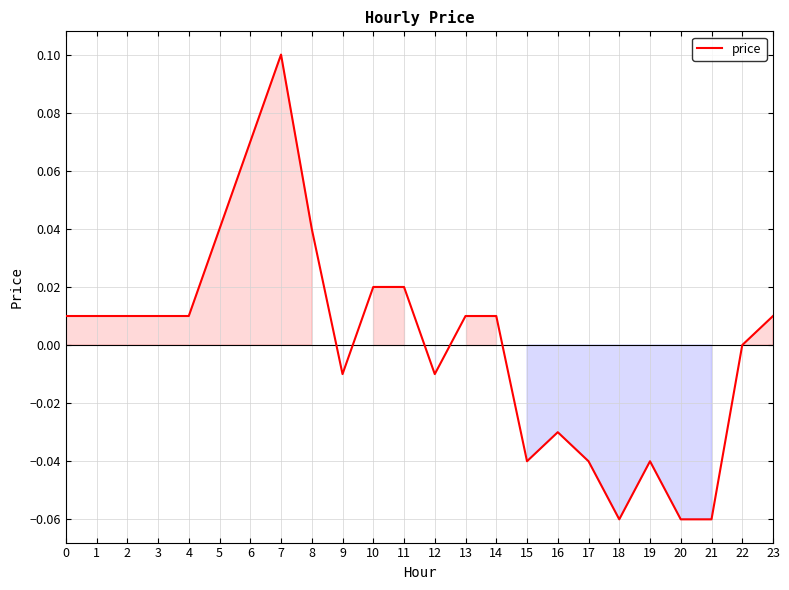

The value at 22 is 0.0. True or false?

True